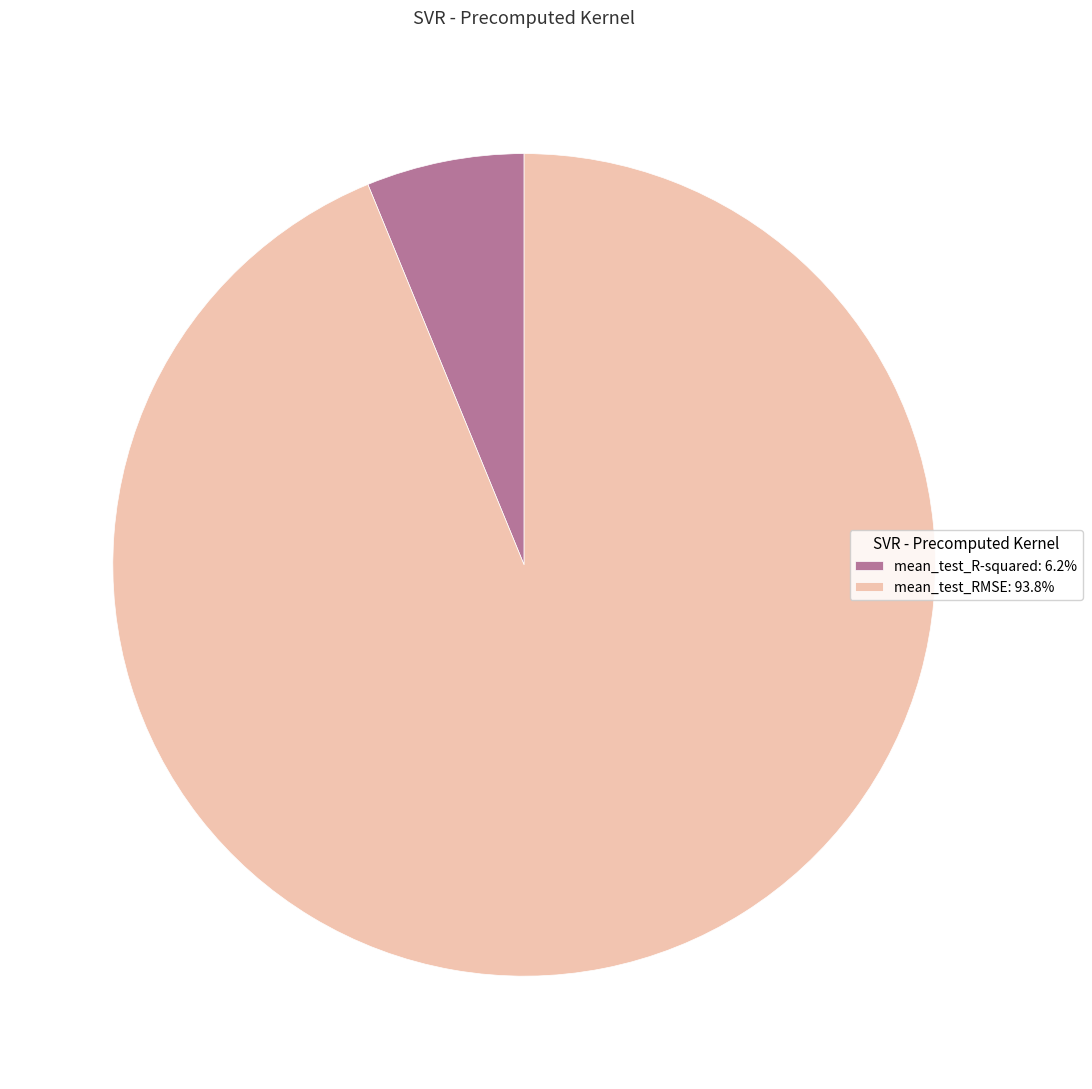

Count the number of slices in the pie.

2